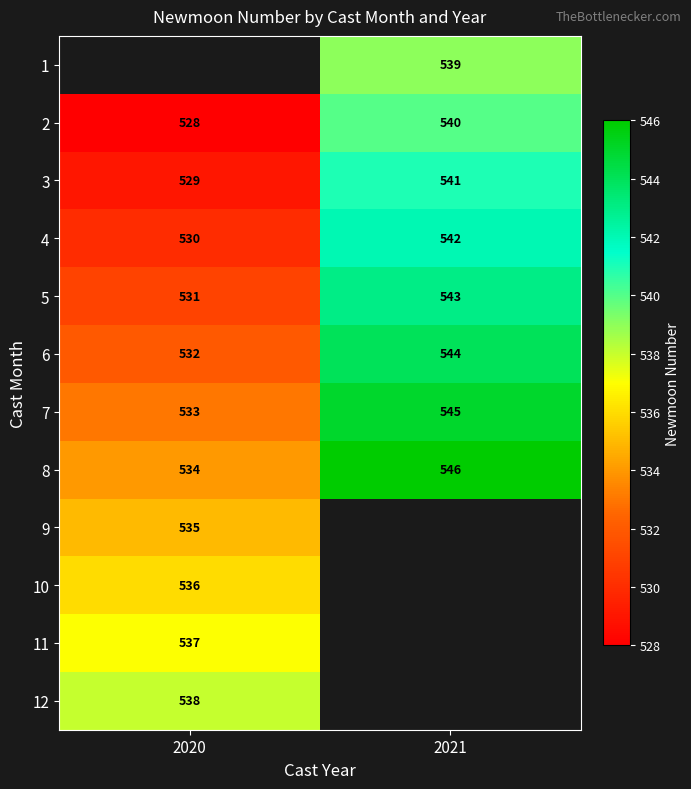

What is the highest value of the 6 series?

544